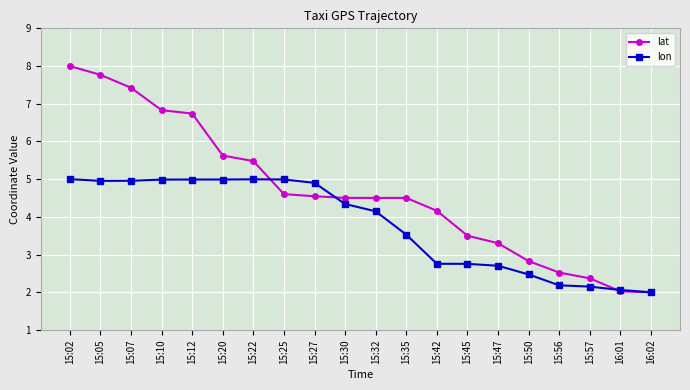

Is the value of lat at 15:47 greater than the value of lon at 15:50?

Yes